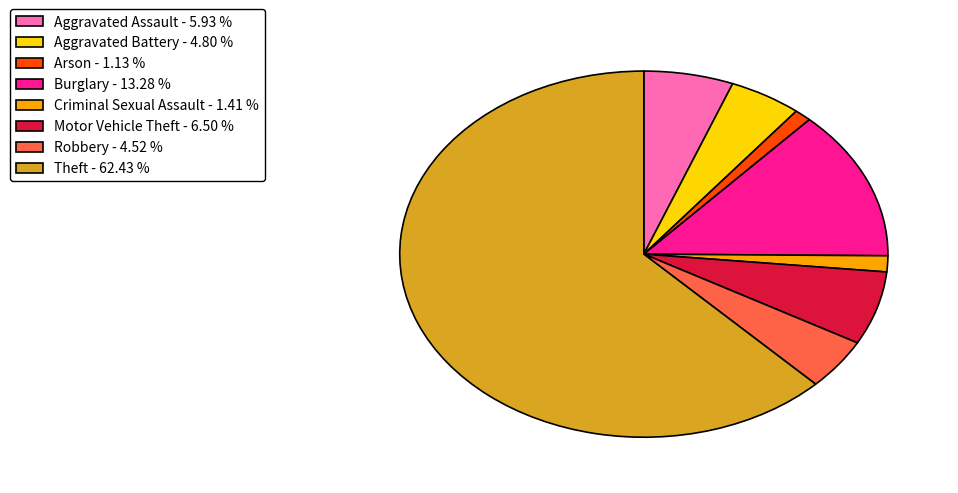

The Aggravated Assault slice represents 12% of the pie. True or false?

False